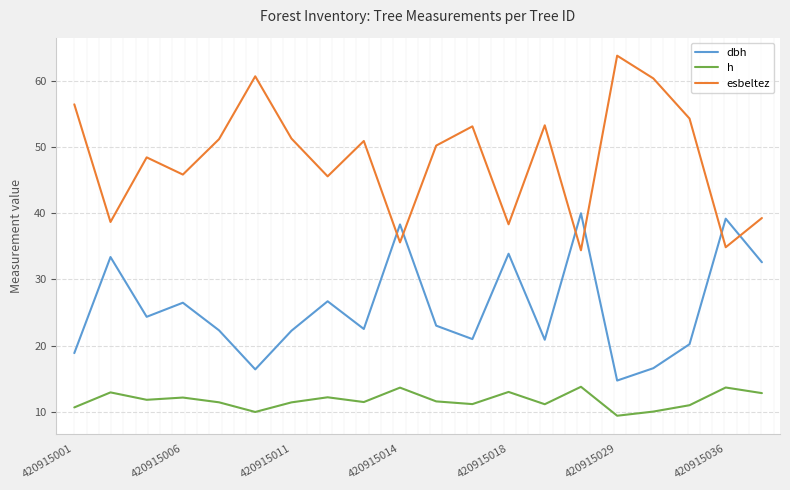

Which series ends up on top after the final intersection of esbeltez and dbh?

esbeltez